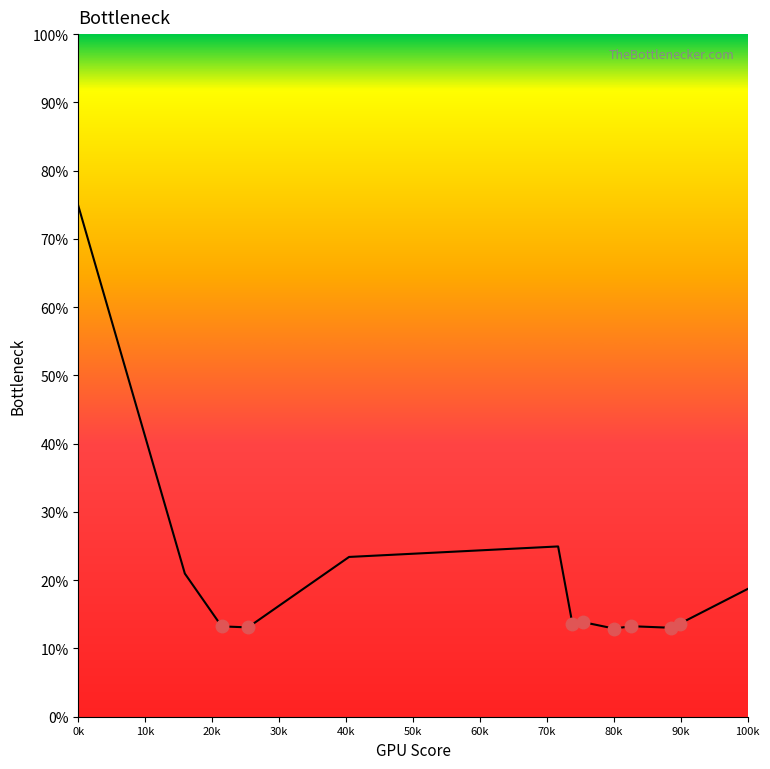

What is the average value?

20.7